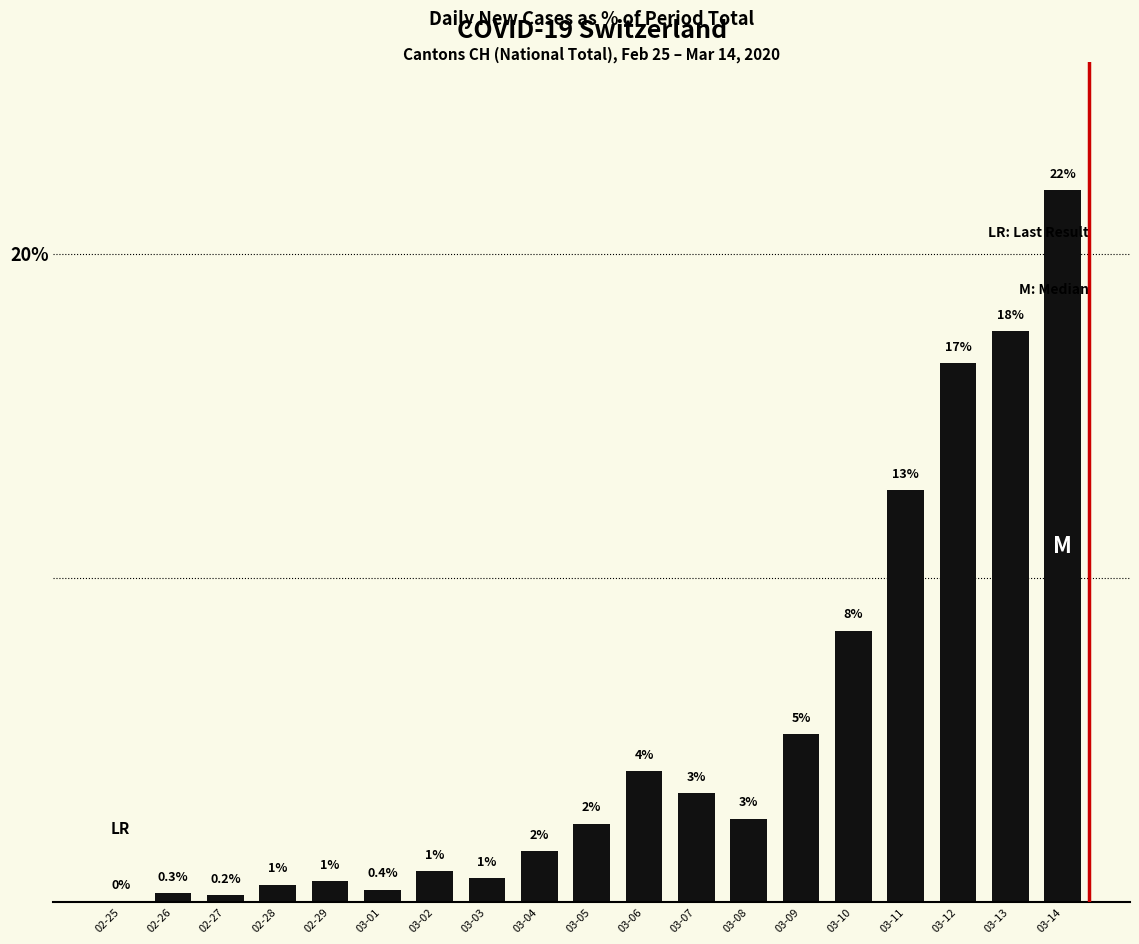

Are the bars horizontal?

No